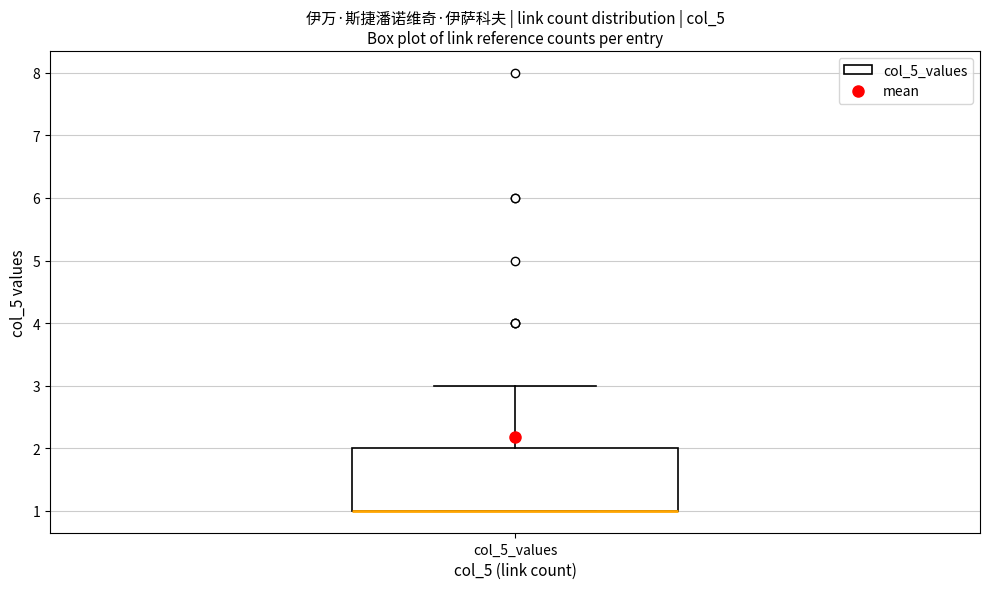

Where is the lower edge of the box for col_5_values on the y-axis? The values are not printed on the chart, so give them approximately, as read against the axis.

1